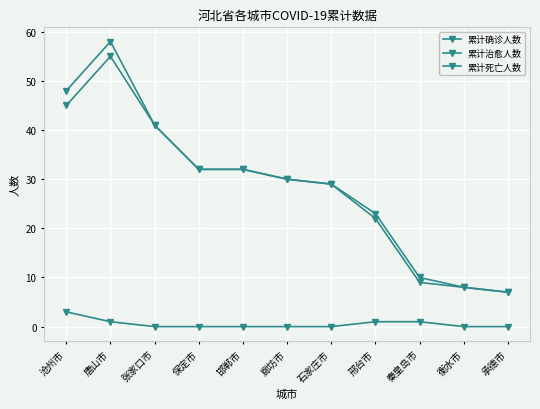

At how many categories does at least one series exceed 28?

7